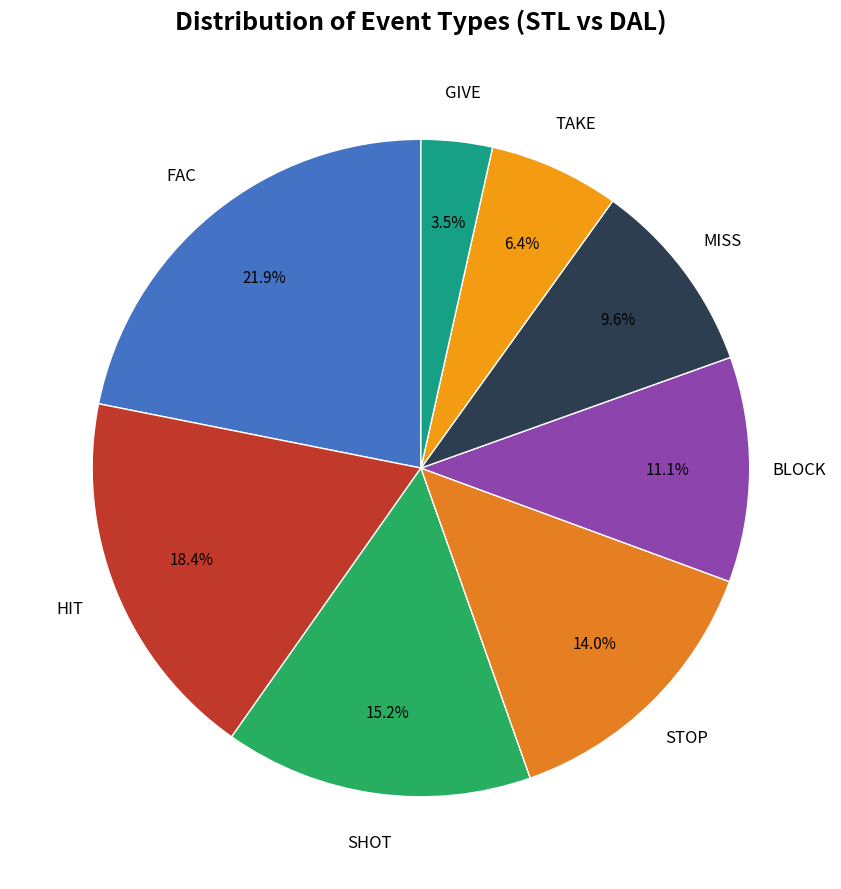

Rank the categories by value from highest to lowest.

FAC, HIT, SHOT, STOP, BLOCK, MISS, TAKE, GIVE